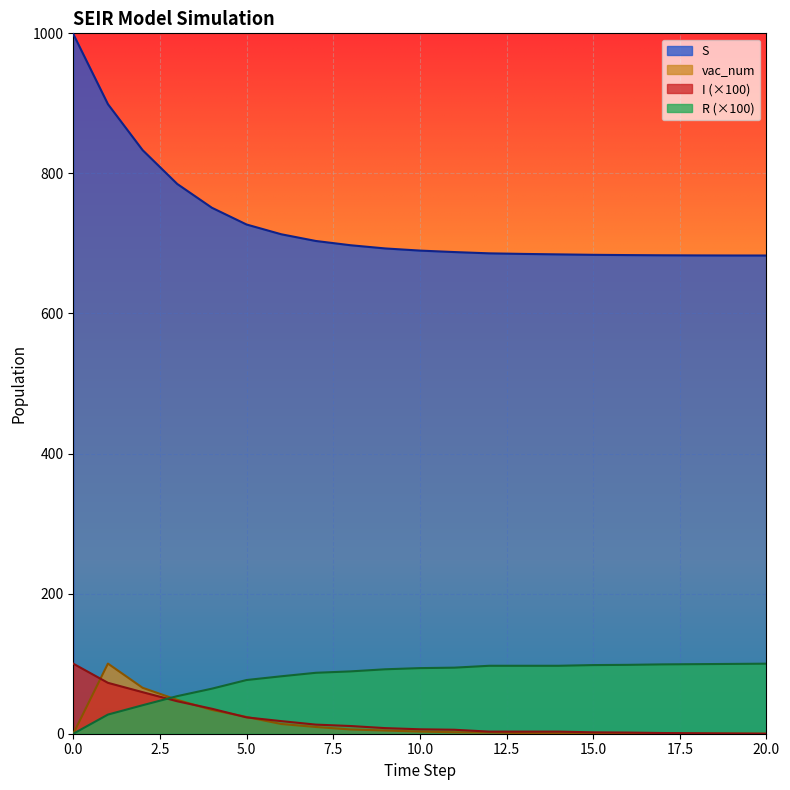

What is the sum of the R values at 19 and 18?

199.0